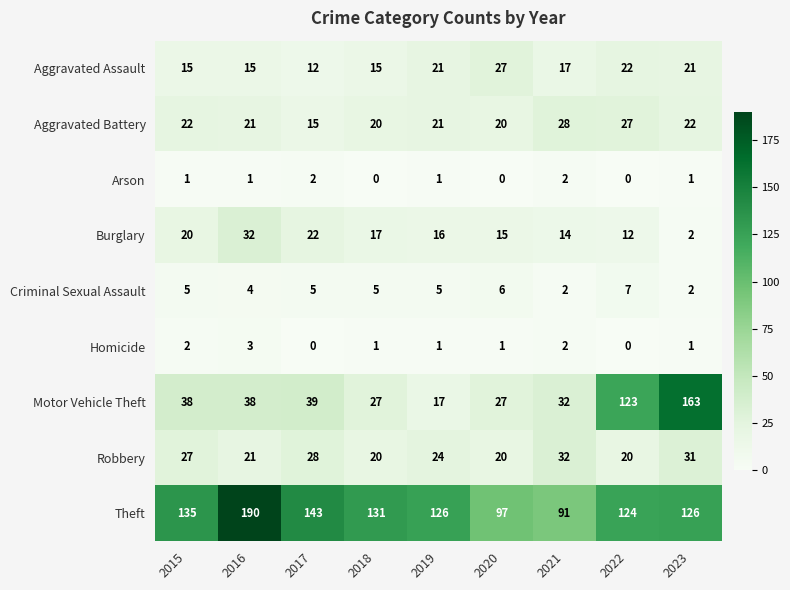

Which series has the largest total across all categories?

Theft